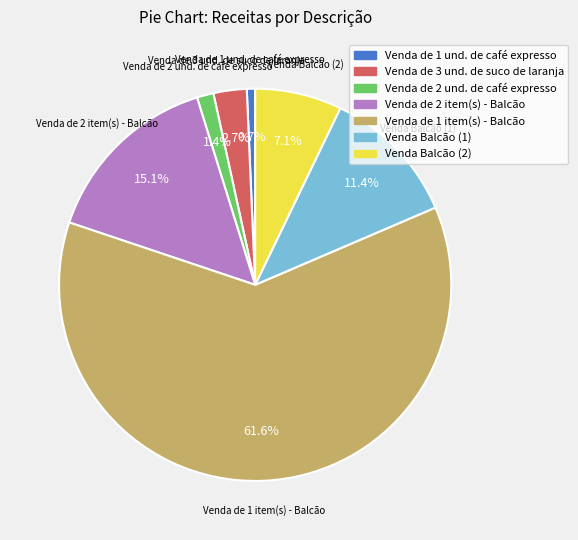

Between Venda de 1 und. de café expresso and Venda Balcão (2), which is larger?

Venda Balcão (2)